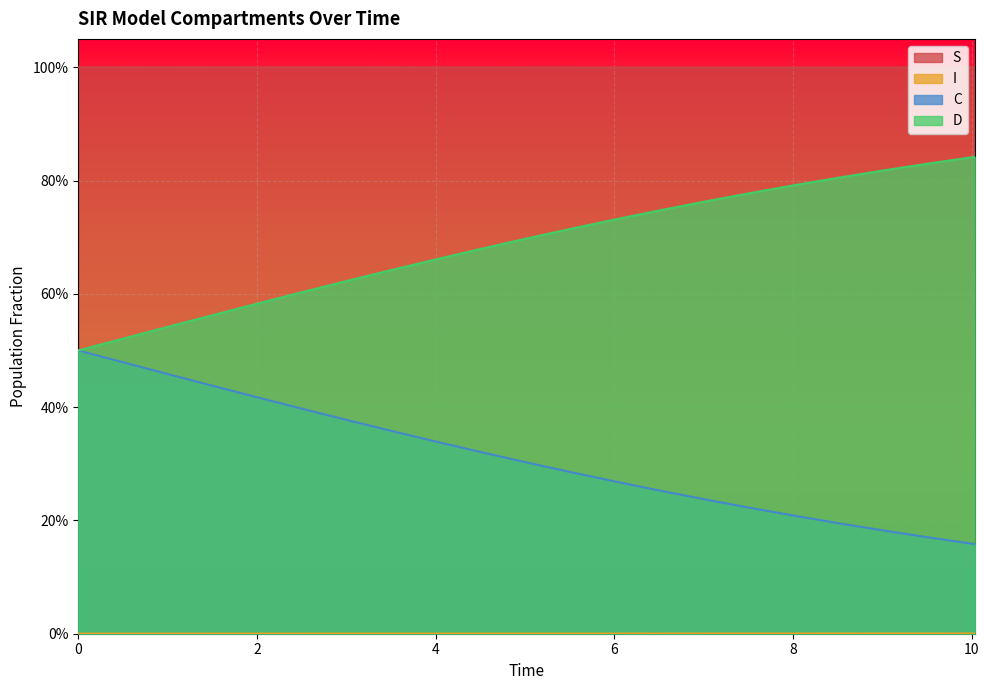

True or false: C has more than 0 interior local peaks.

False